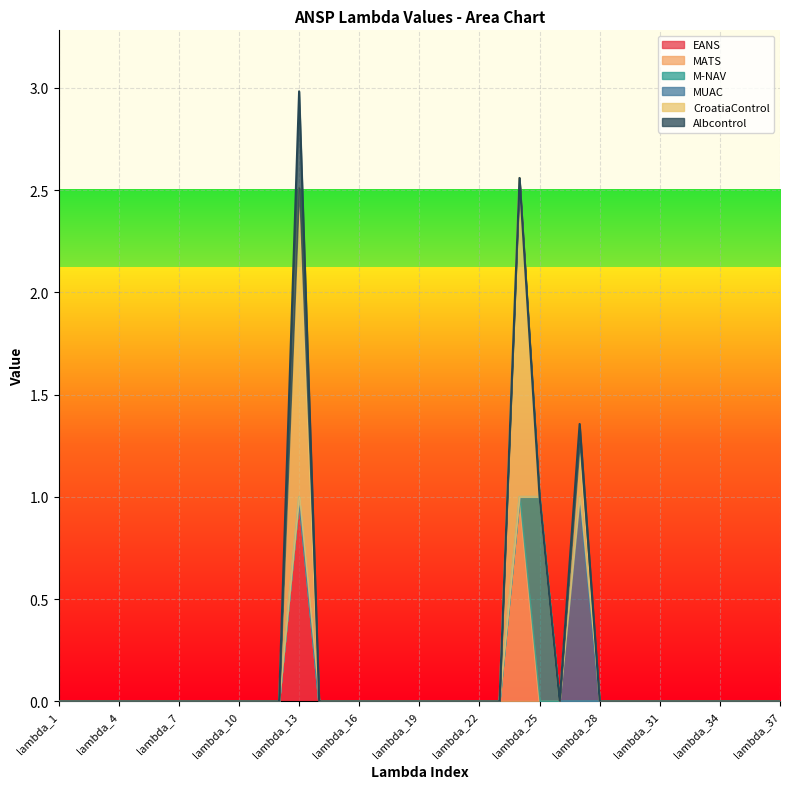

What is the difference between the maximum and minimum values in the CroatiaControl series?

1.6